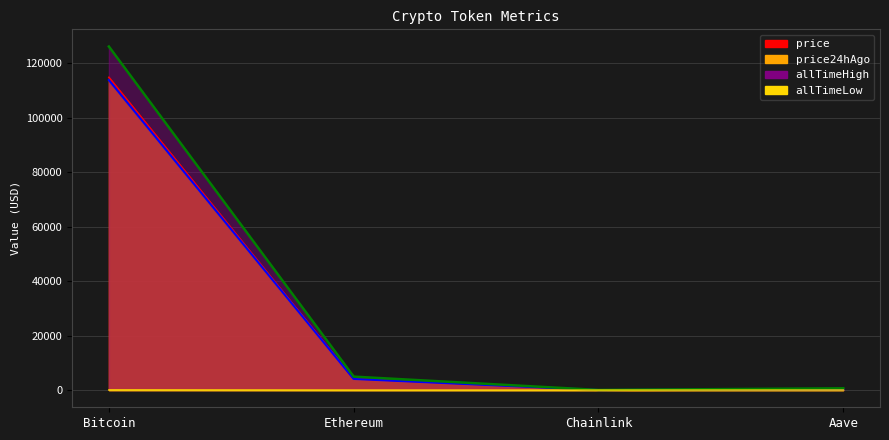

Is the value of allTimeHigh at Chainlink greater than the value of price at Bitcoin?

No